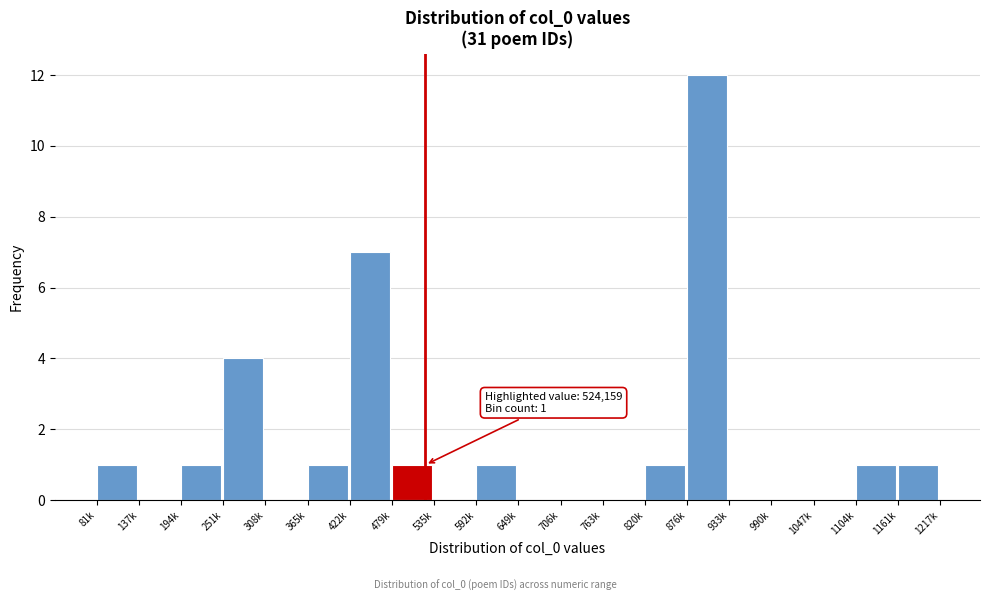

Reading right to left, transcribe all the data shown in this chart.

1161k=1	1104k=1	1047k=0	990k=0	933k=0	876k=12	820k=1	763k=0	706k=0	649k=0	592k=1	535k=0	479k=1	422k=7	365k=1	308k=0	251k=4	194k=1	137k=0	81k=1